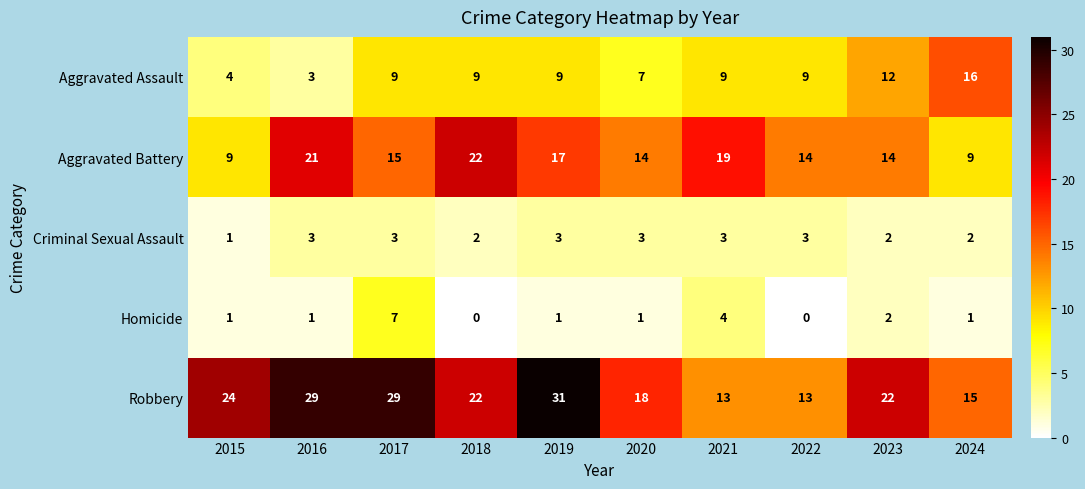

Which series changed the most between 2019 and 2020?

Robbery